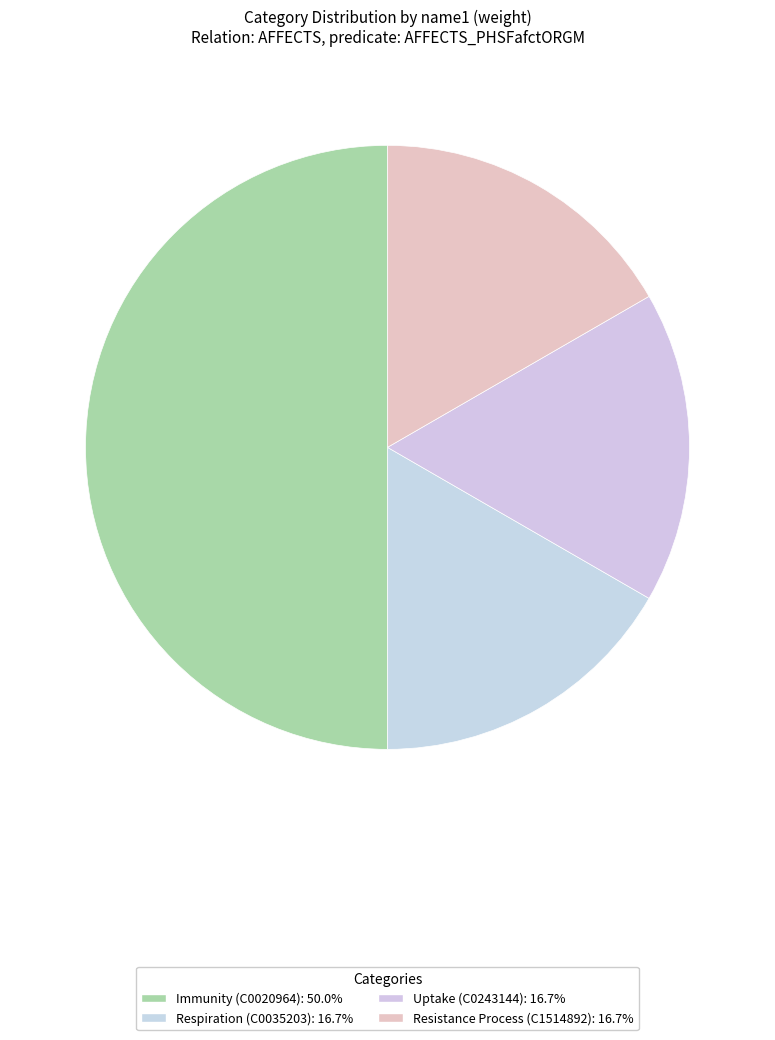

How many segments does this pie chart have?

4